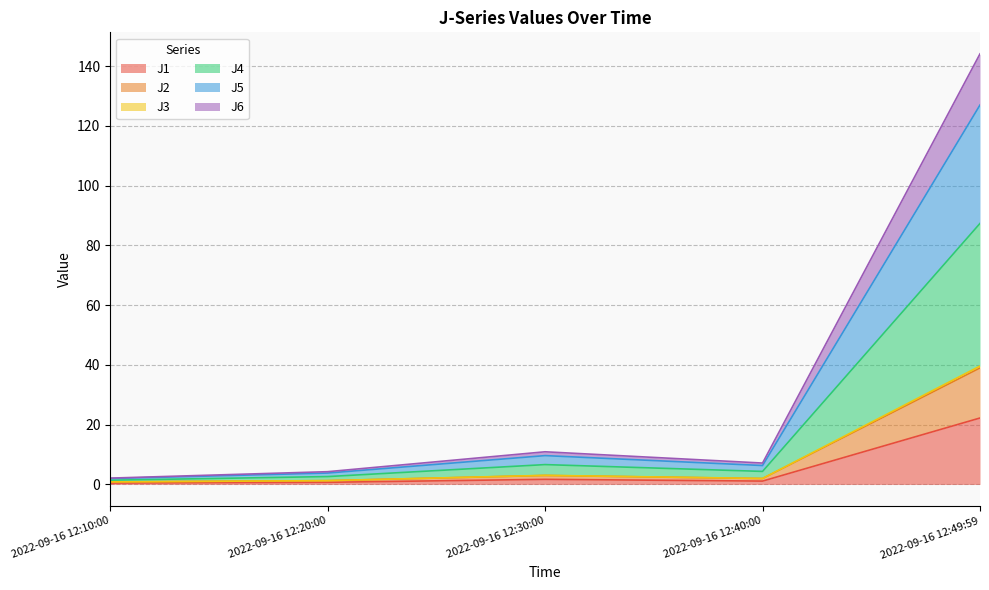

At which category is the sum across all series the highest?

2022-09-16 12:49:59